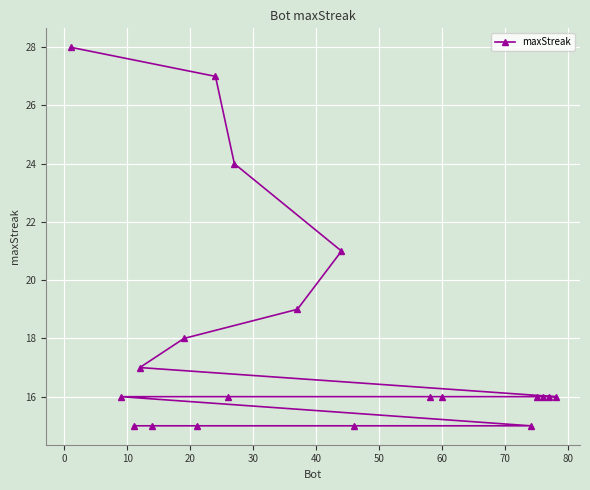

What is the value of the 12th point from the left?

21